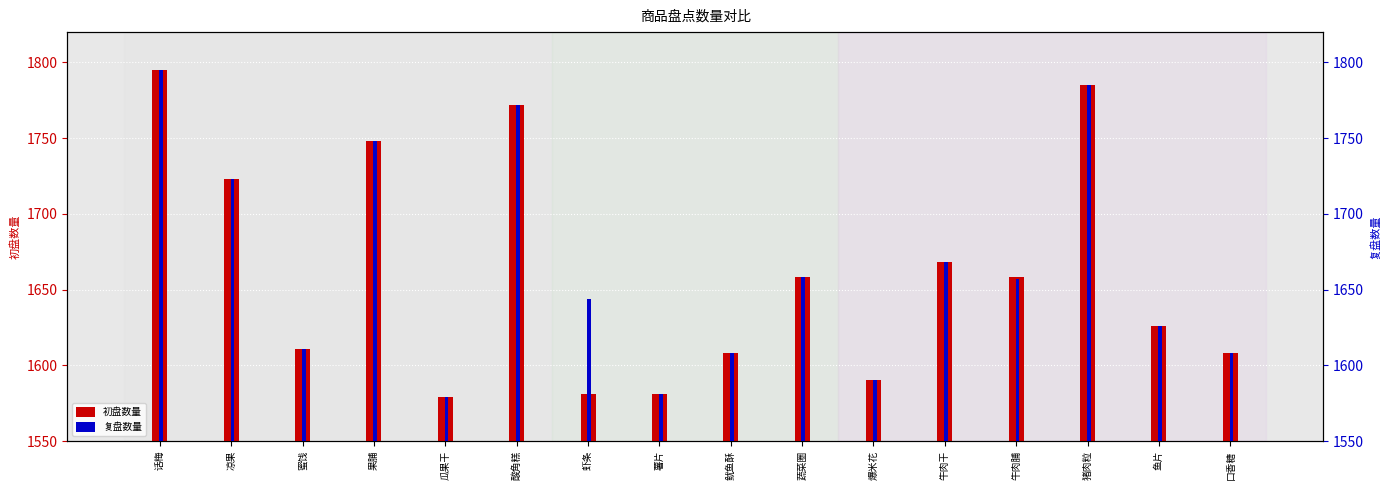

Which label corresponds to the largest value in the chart?

话梅